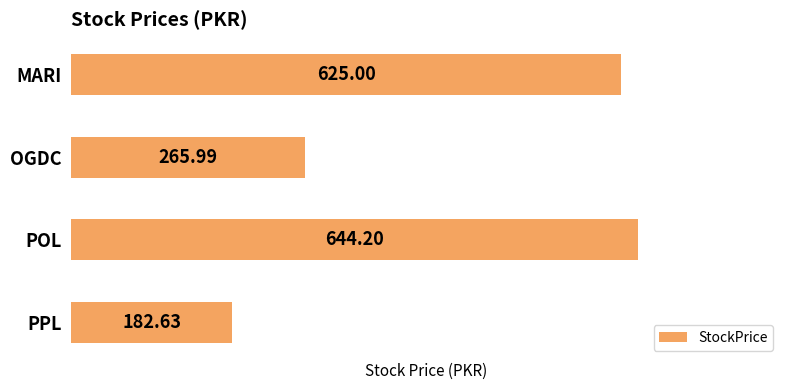

Rank the categories by value from lowest to highest.

PPL, OGDC, MARI, POL